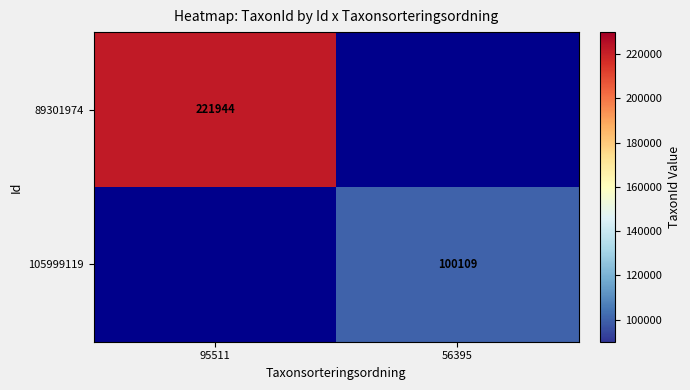

The 105999119 series shows 100109 at 56395. True or false?

True